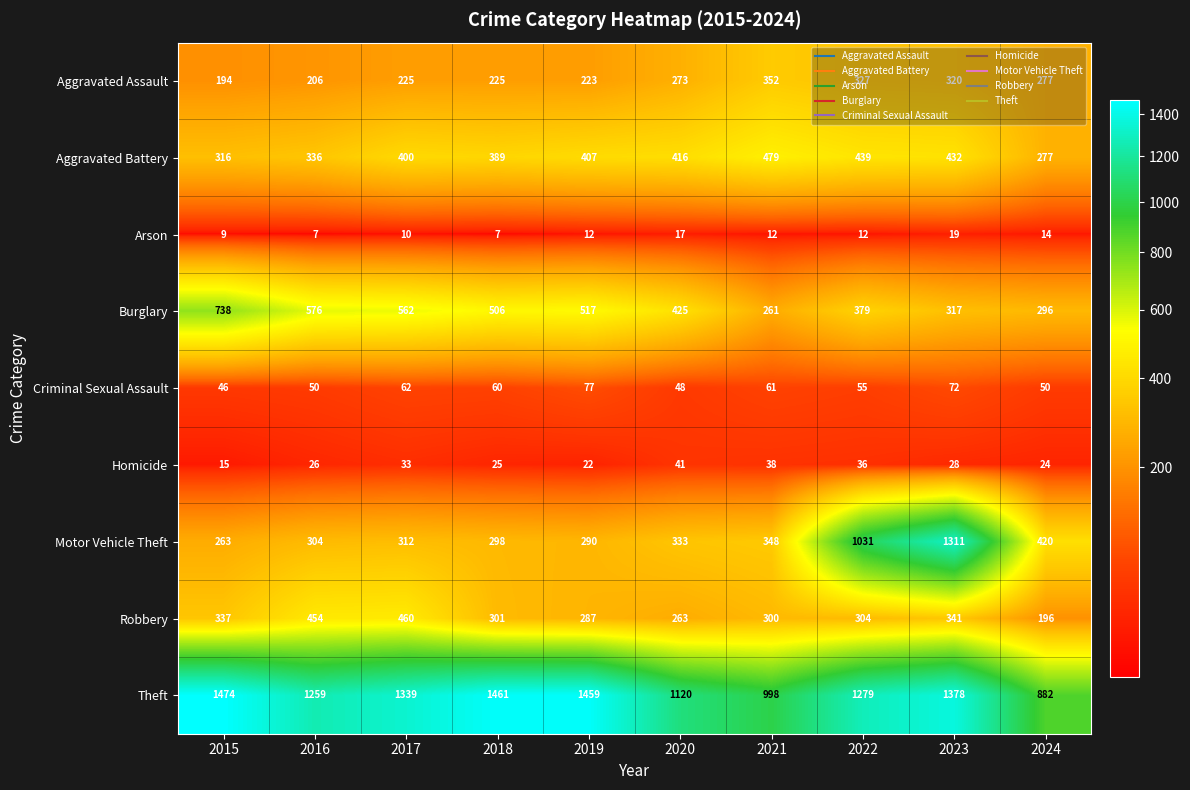

Which category has the highest value in the Criminal Sexual Assault series?

2019